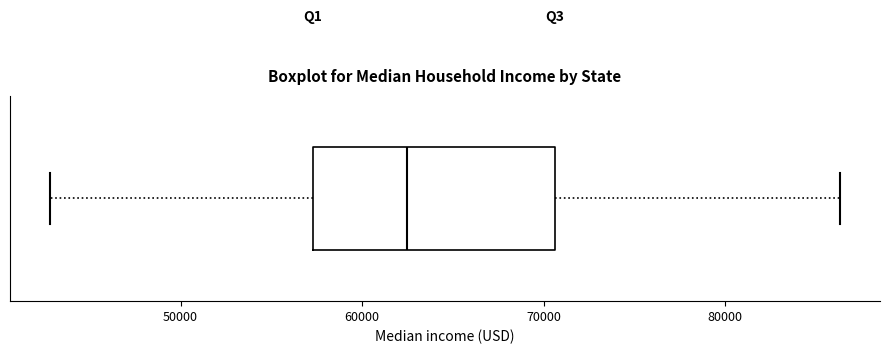

Where does the median line of the box sit on the x-axis? The values are not printed on the chart, so give them approximately, as read against the axis.

62000